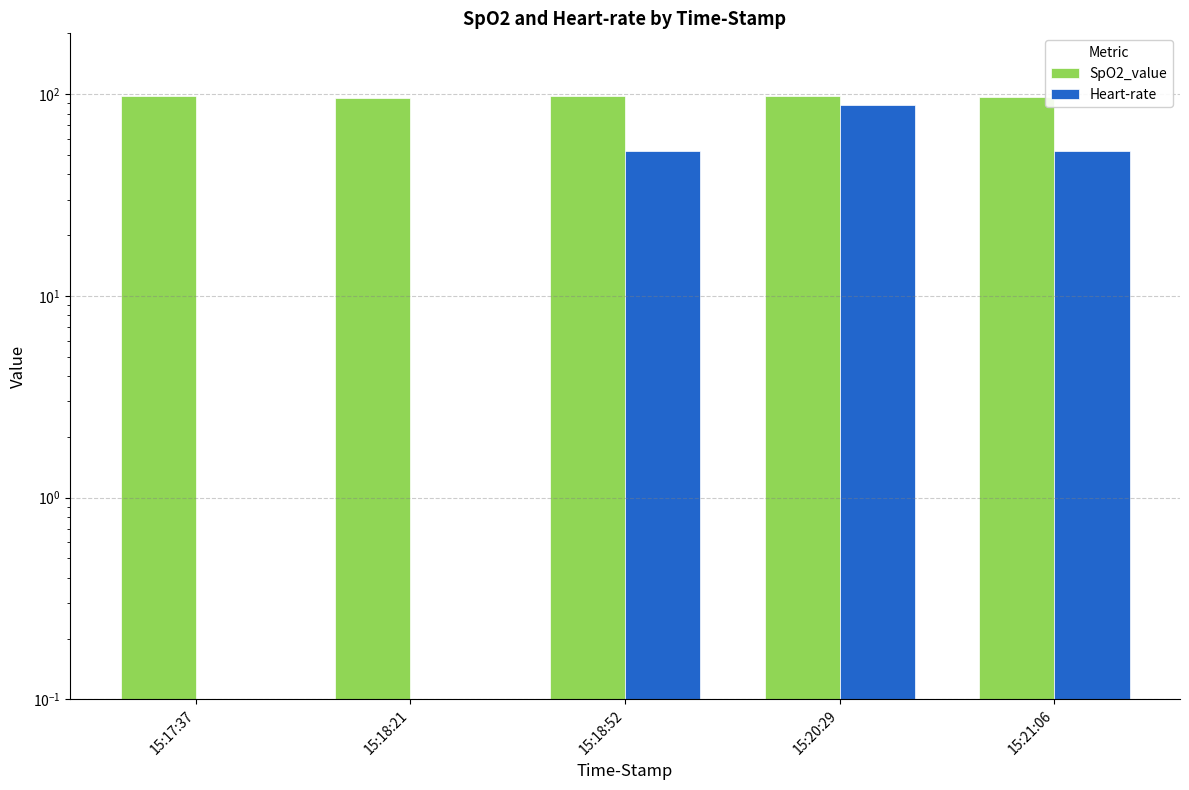

The value of SpO2_value at 15:18:21 is 95.6. True or false?

True